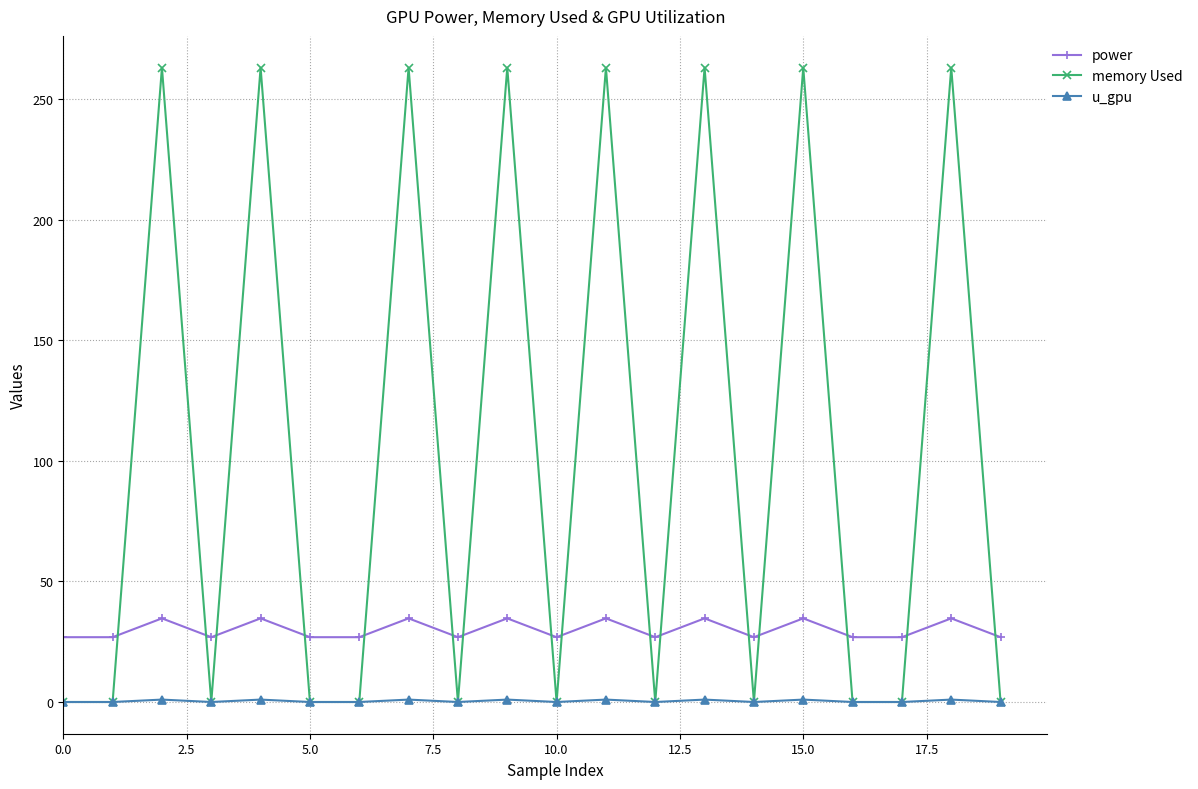

Which series has the largest range (max minus min)?

memory Used